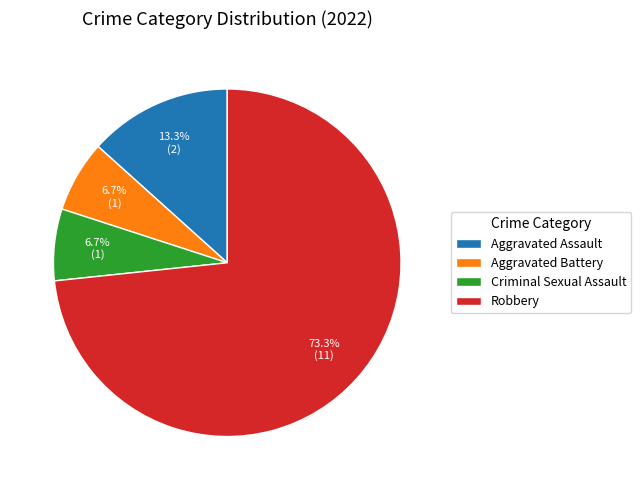

What percentage is NOT represented by Criminal Sexual Assault?

93.3%